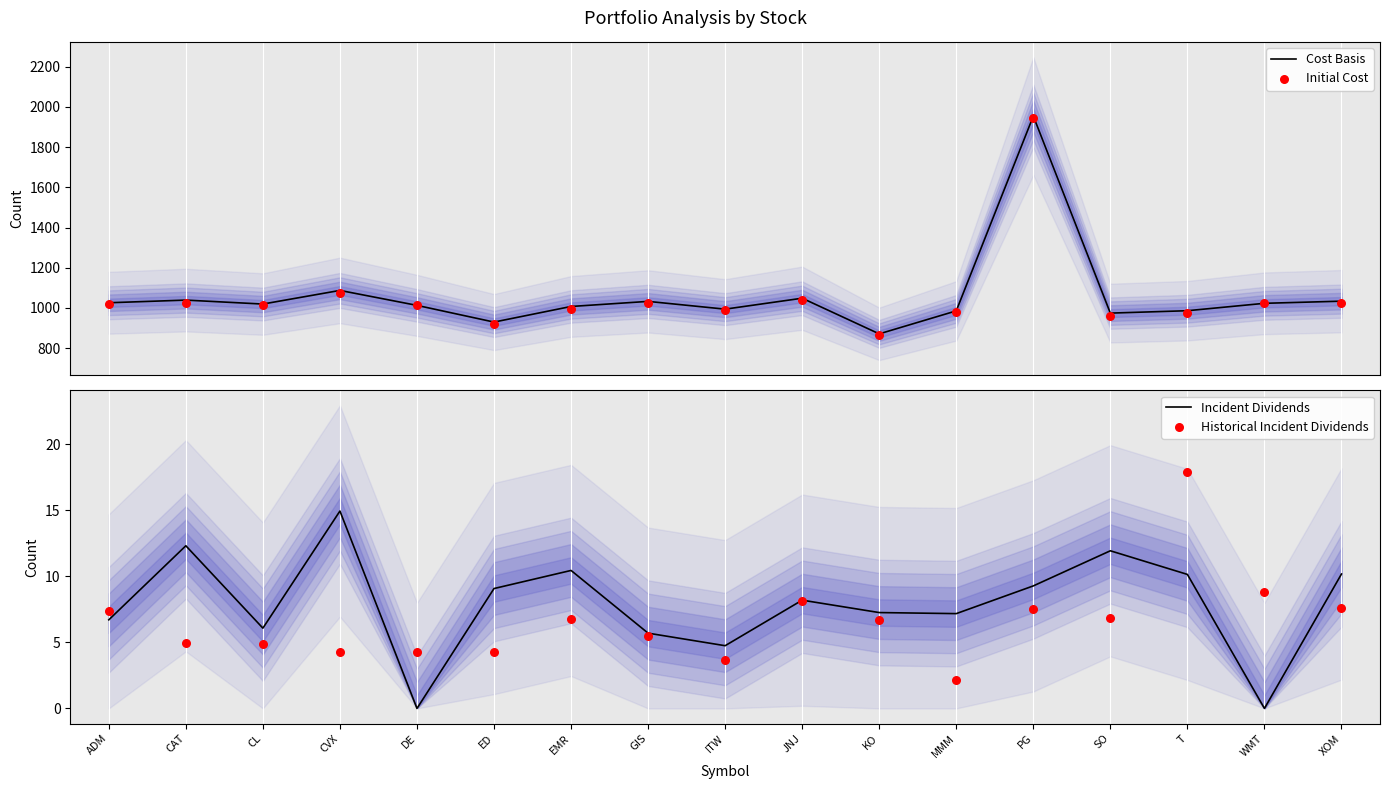

At which category is the sum across all series the highest?

PG